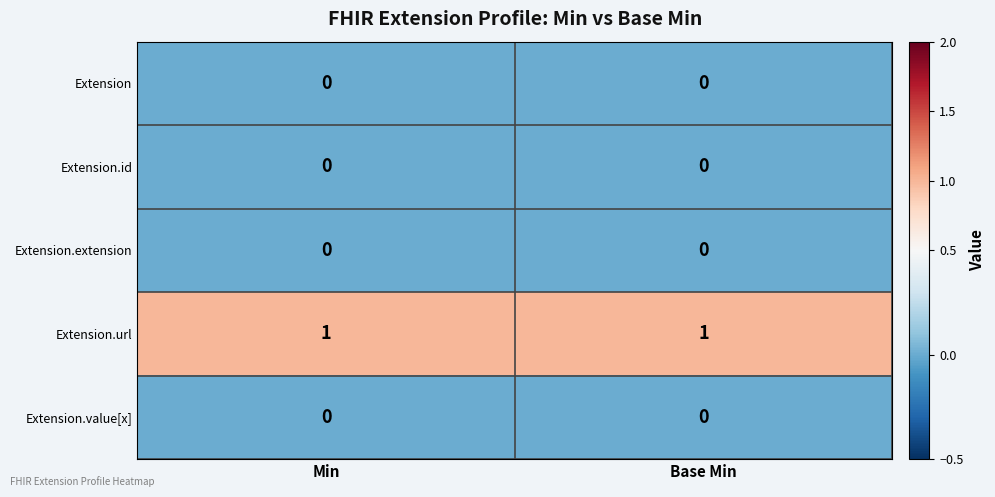

True or false: Extension.value[x] has a value of 0 at Base Min.

True